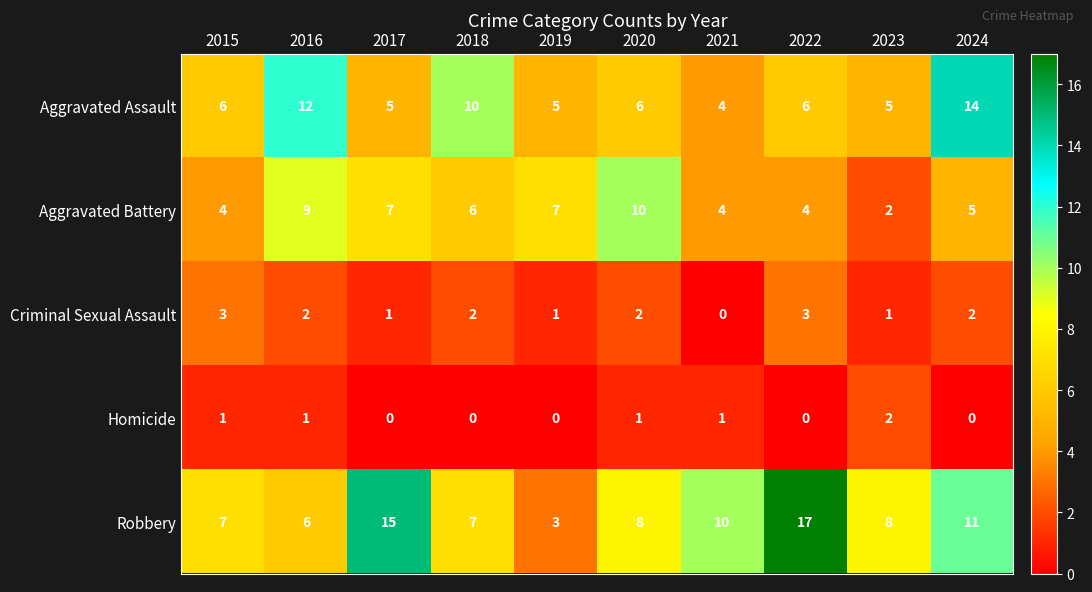

At 2022, list the series in order from smallest to largest.

Homicide, Criminal Sexual Assault, Aggravated Battery, Aggravated Assault, Robbery